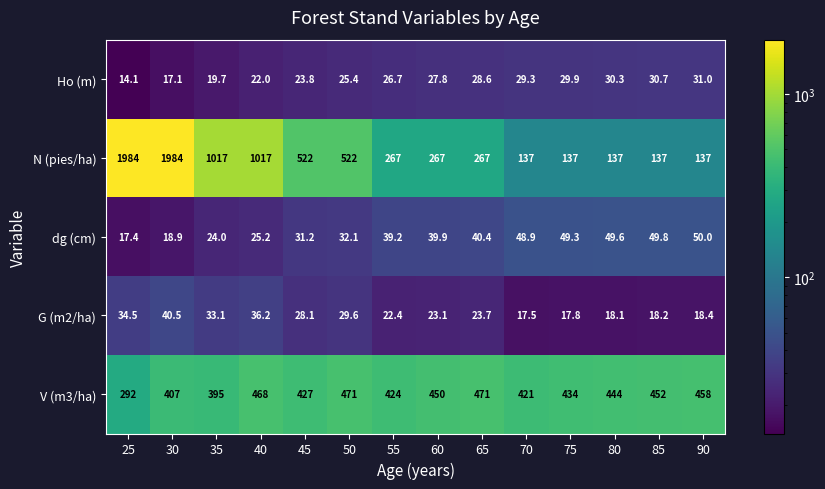

What is the minimum value shown in the chart?

14.1